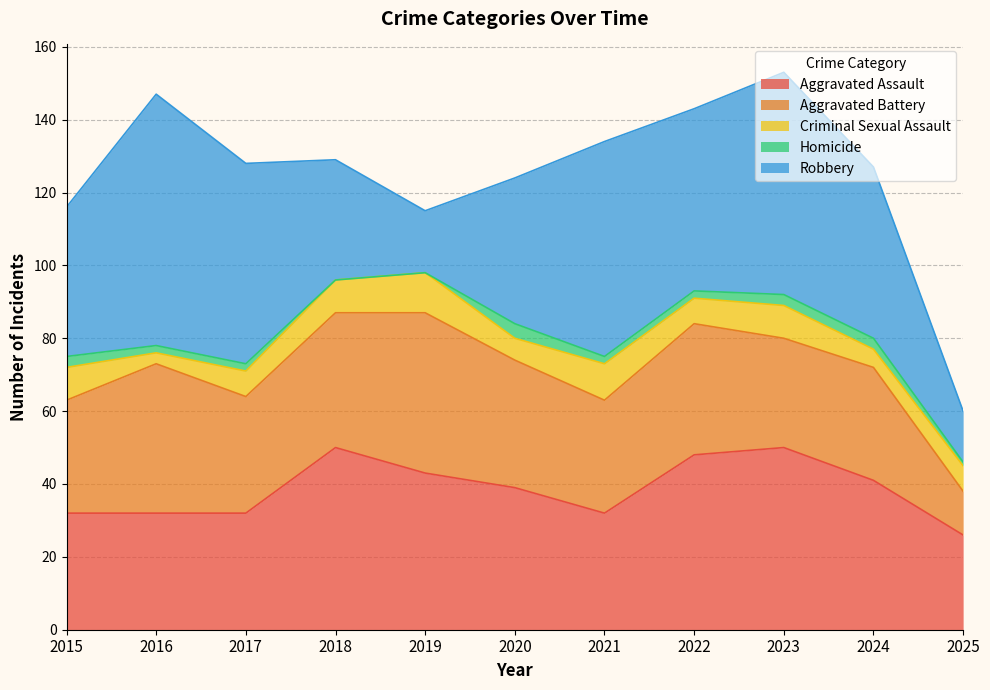

Rank the categories by Homicide value from lowest to highest.

2018, 2019, 2025, 2016, 2017, 2021, 2022, 2015, 2023, 2024, 2020